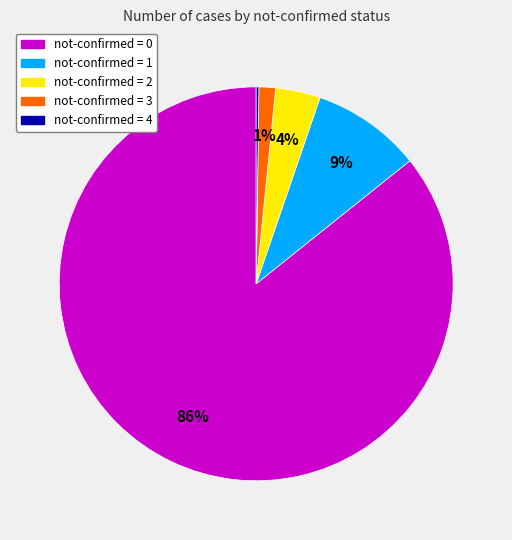

To the nearest percent, what is the difference between the not-confirmed = 0 and not-confirmed = 1 slice percentages?

77%